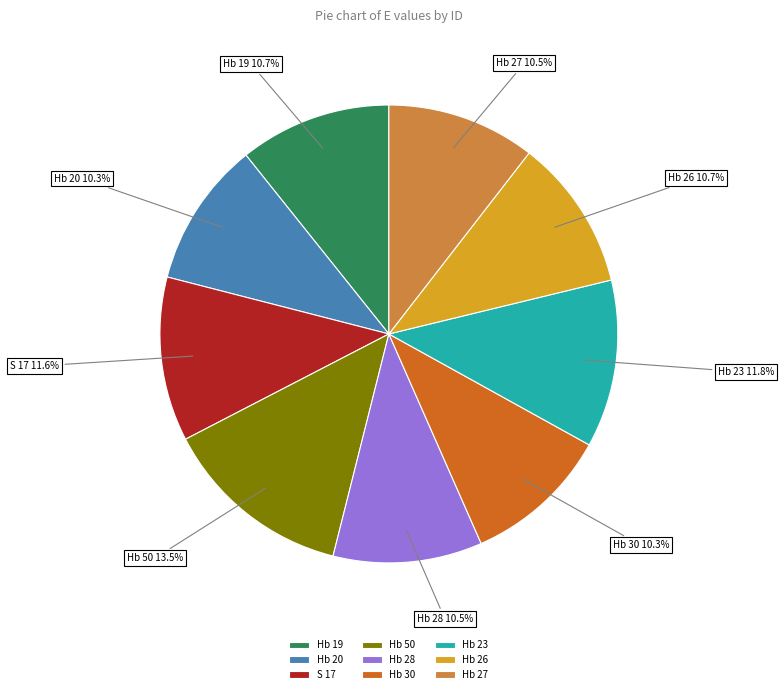

What is the ratio of the value at Hb 19 to the value at Hb 28?

1.0